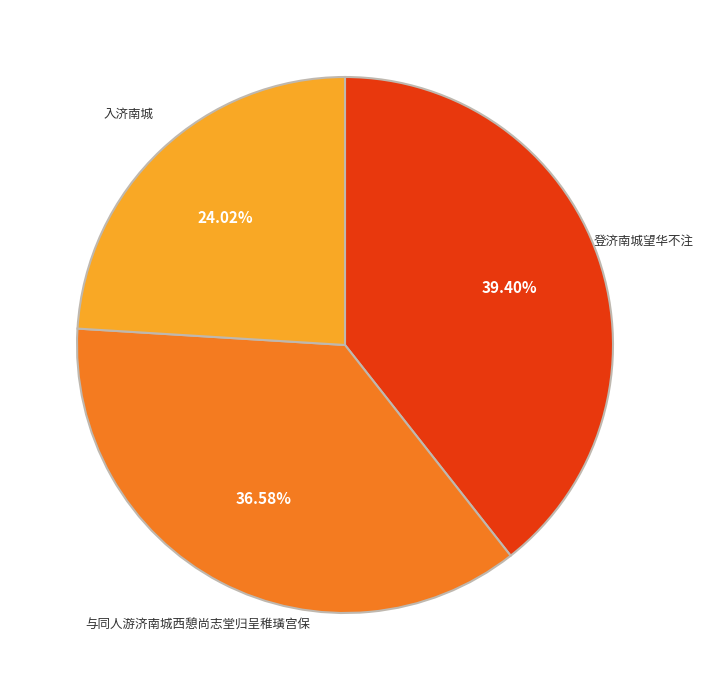

How many slices are in this pie chart?

3